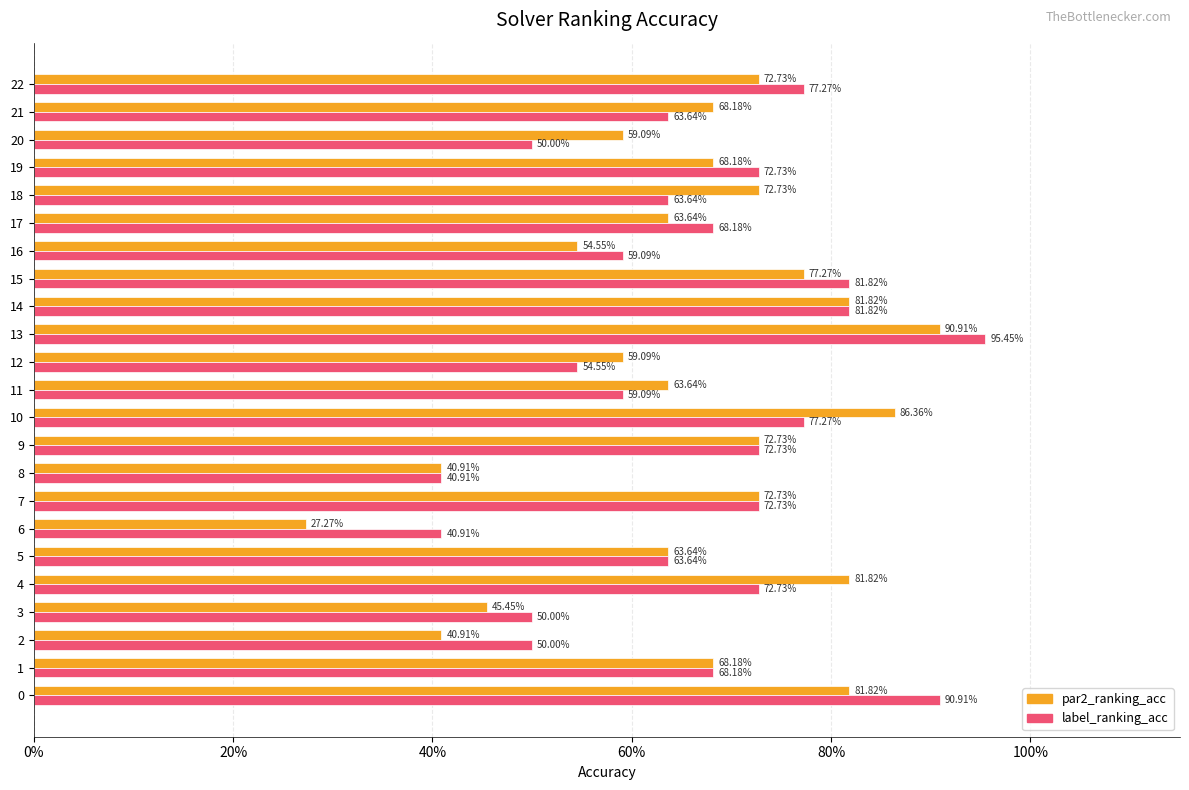

Which series has the largest total across all categories?

label_ranking_acc